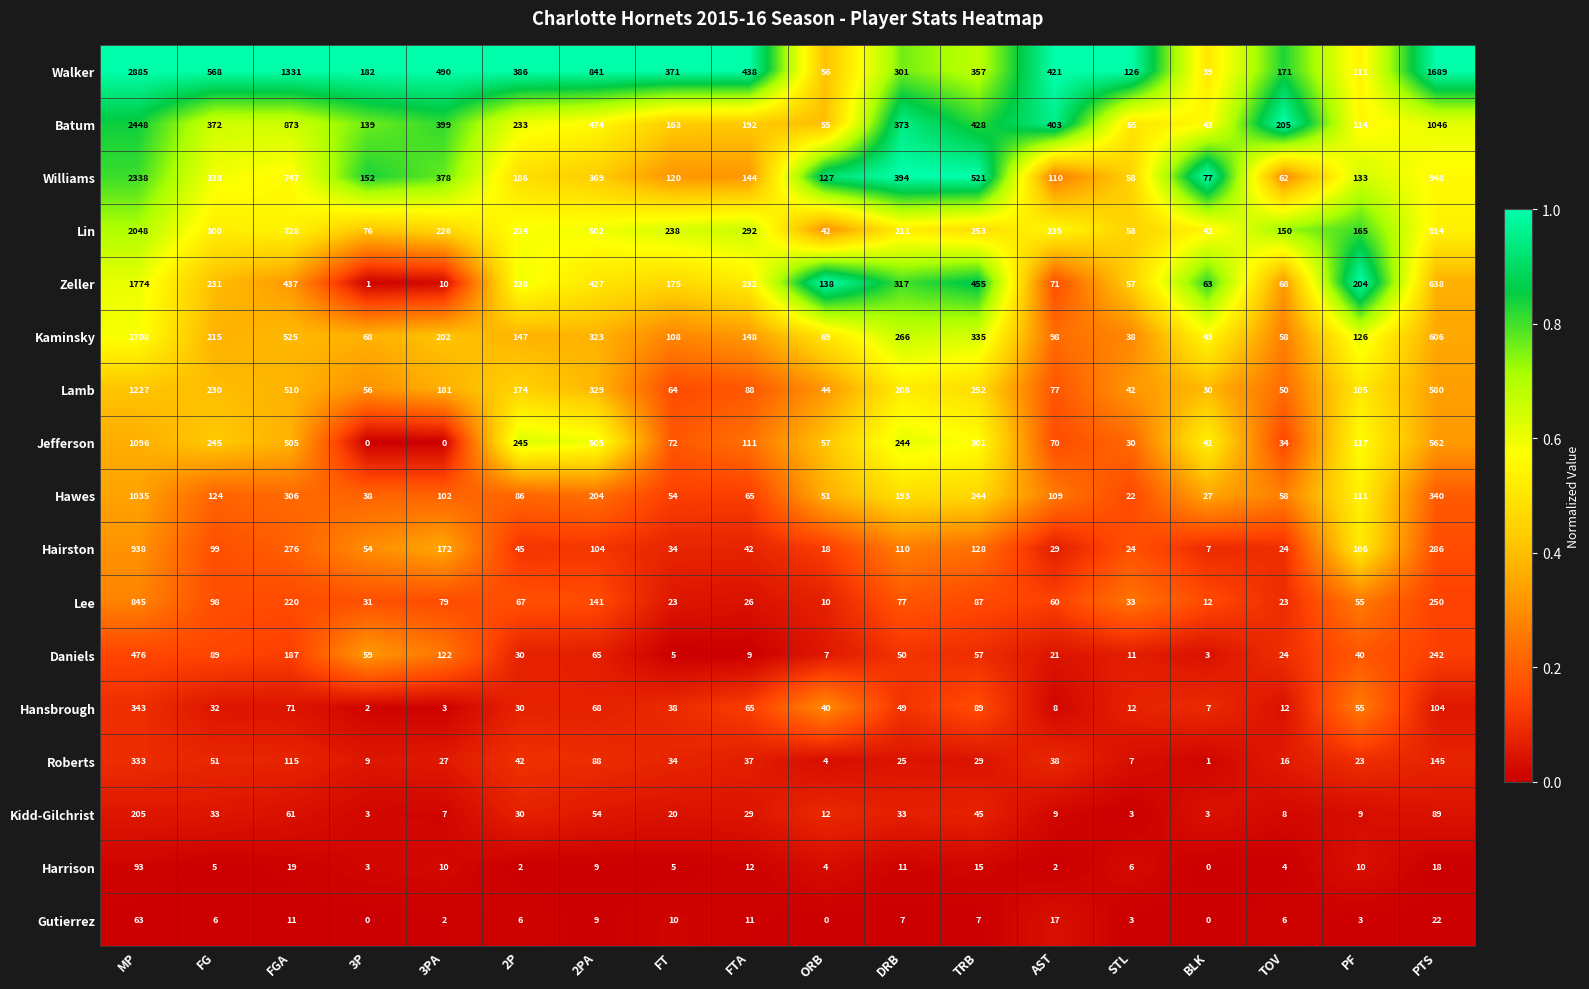

Which series changed the most between FTA and BLK?

Walker